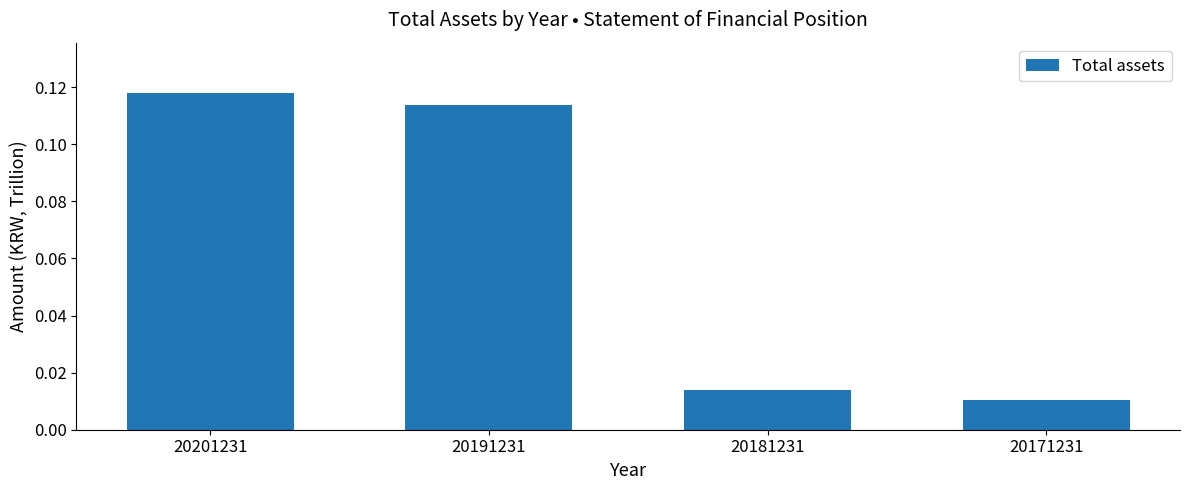

At which category does the chart reach its peak across all series?

20201231